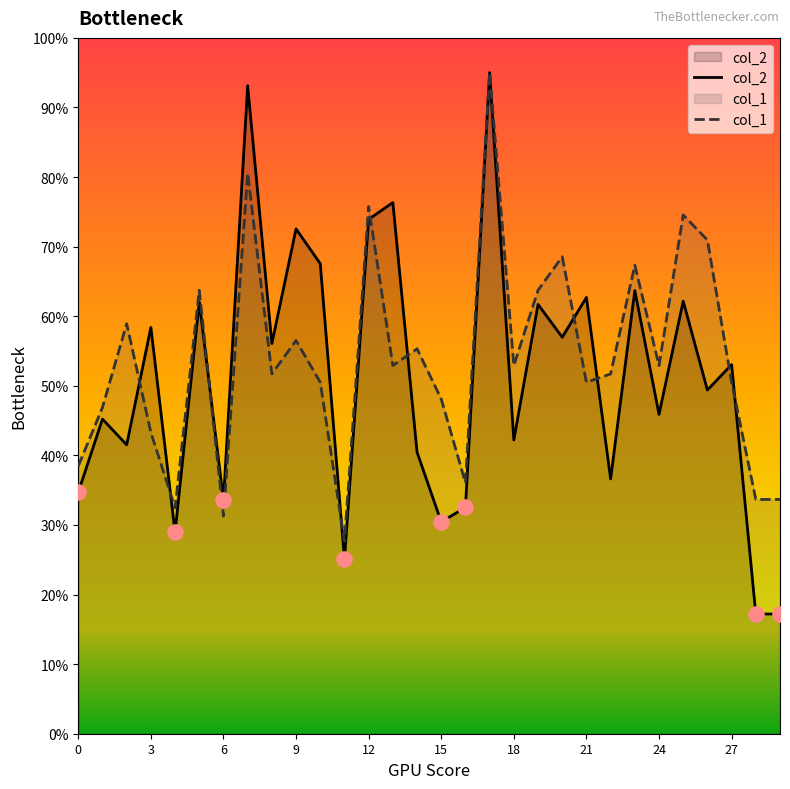

Is the value of col_2 at 10 greater than the value of col_1 at 1?

Yes